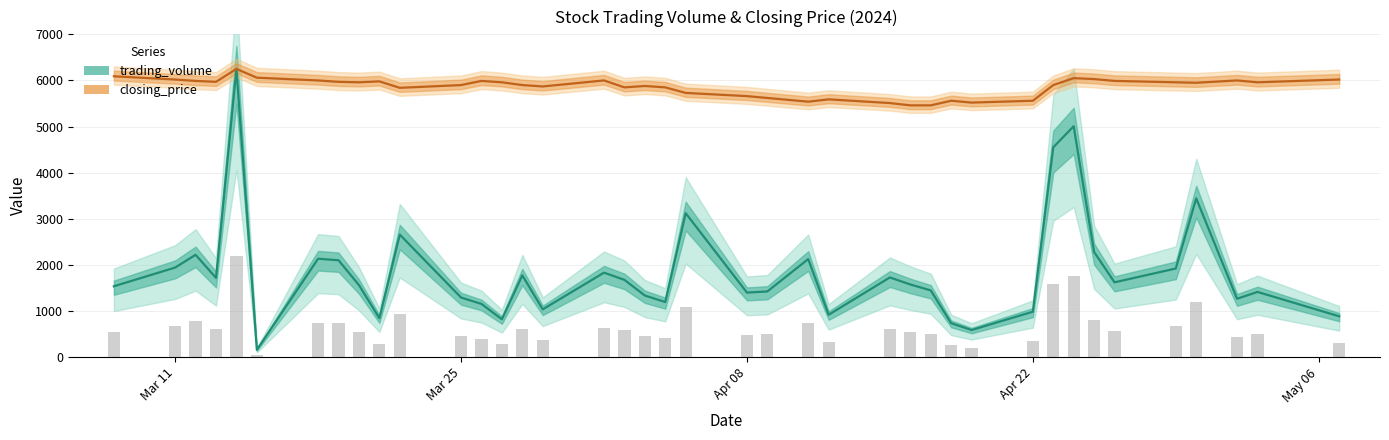

What is the highest value of the closing_price series?

6250.0